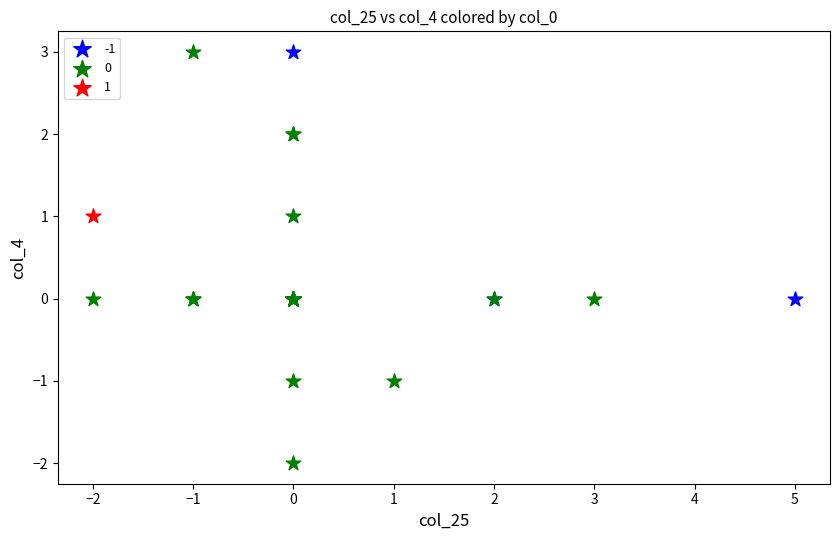

What are all the series names shown in the legend?

-1, 0, 1